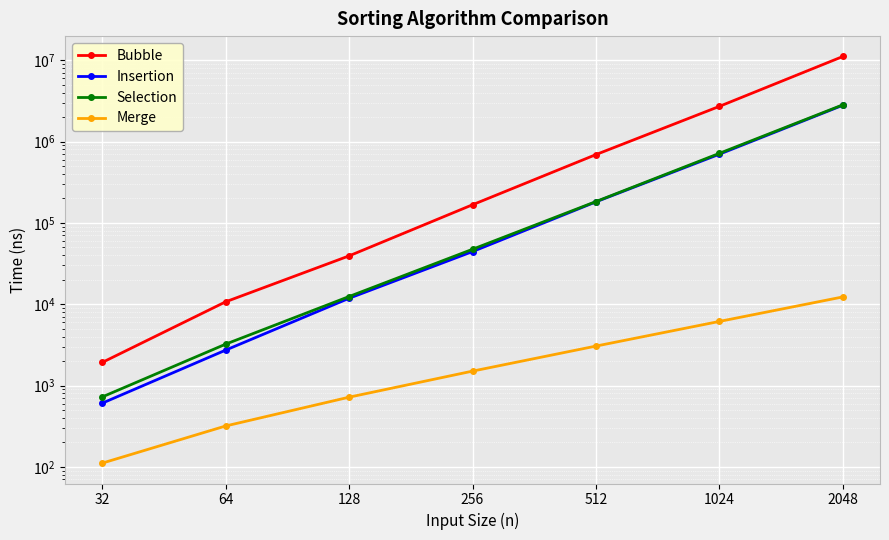

What is the value of the Insertion point at the 6th from the left?

700150